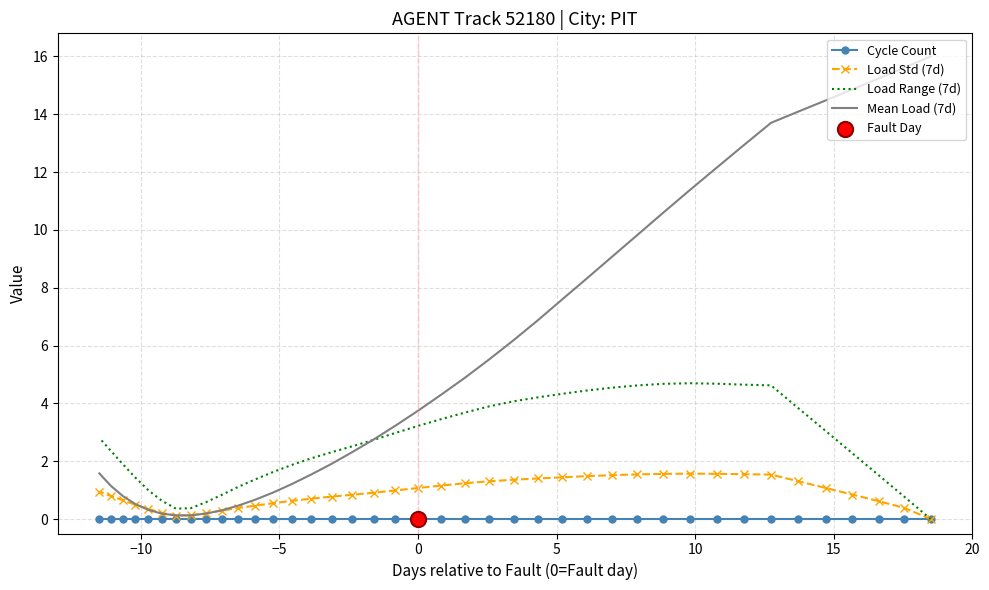

At how many categories does at least one series exceed 9?

13